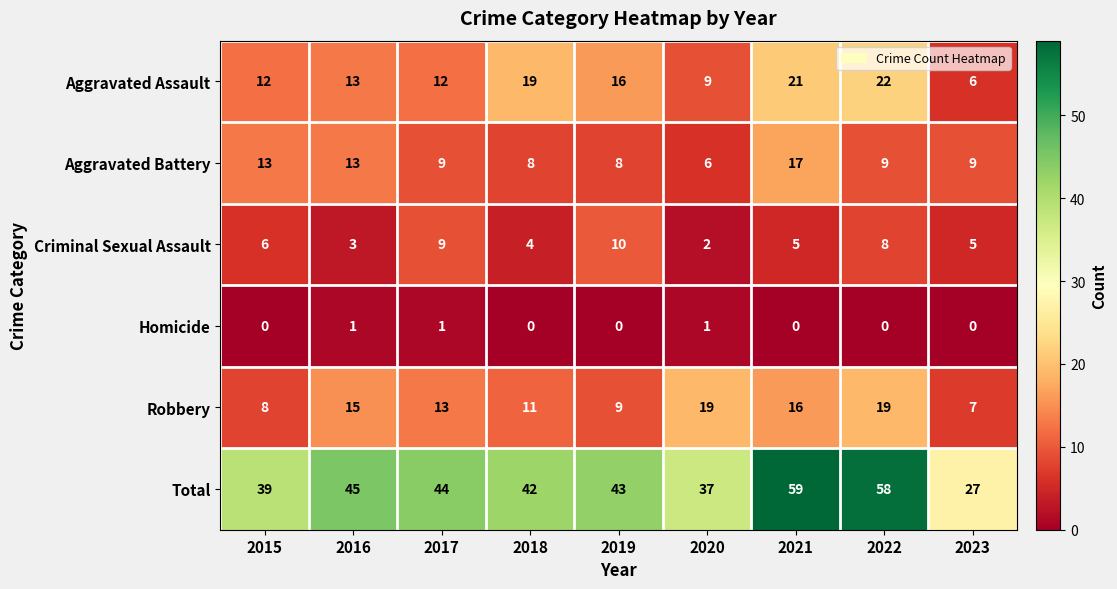

Rank the series by their maximum value, from lowest to highest.

Homicide, Criminal Sexual Assault, Aggravated Battery, Robbery, Aggravated Assault, Total